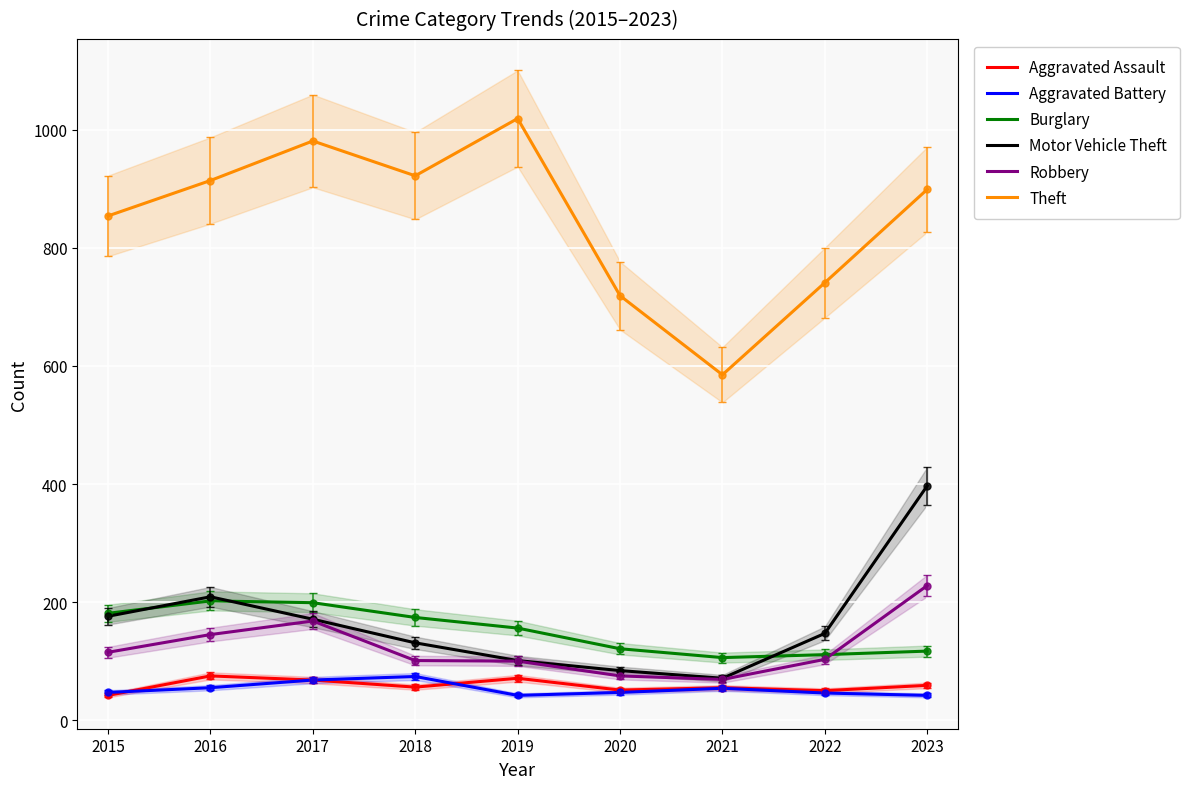

Reading right to left, what are all the values shown in this chart?

Aggravated Assault: 59	50	55	51	71	56	68	75	42
Aggravated Battery: 42	46	54	47	42	74	68	55	47
Burglary: 117	111	106	121	156	174	199	202	181
Motor Vehicle Theft: 397	147	71	84	101	131	171	209	176
Robbery: 228	103	69	75	100	101	168	145	115
Theft: 899	741	585	719	1019	922	981	914	854